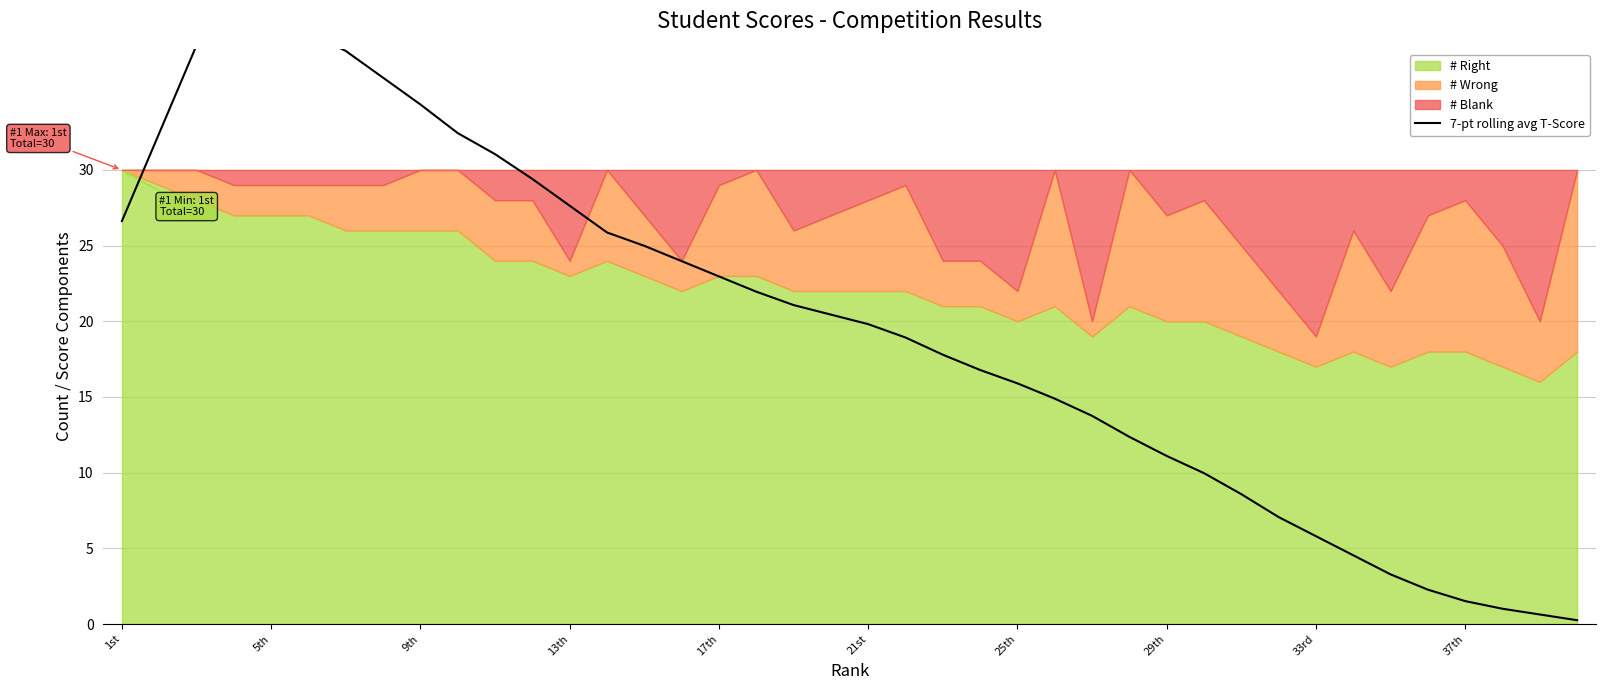

How many data points are less than 20?

20